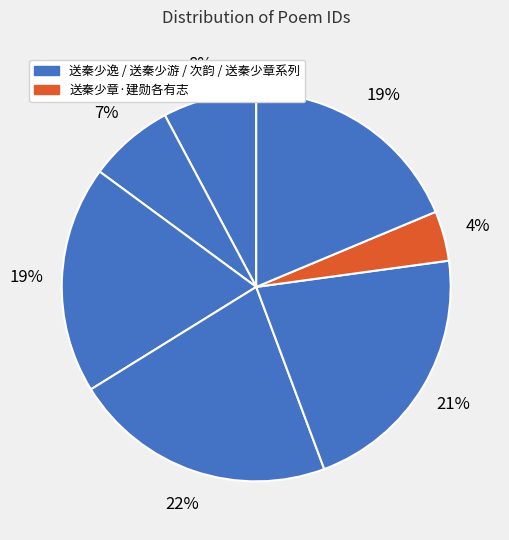

How many slices are in this pie chart?

7